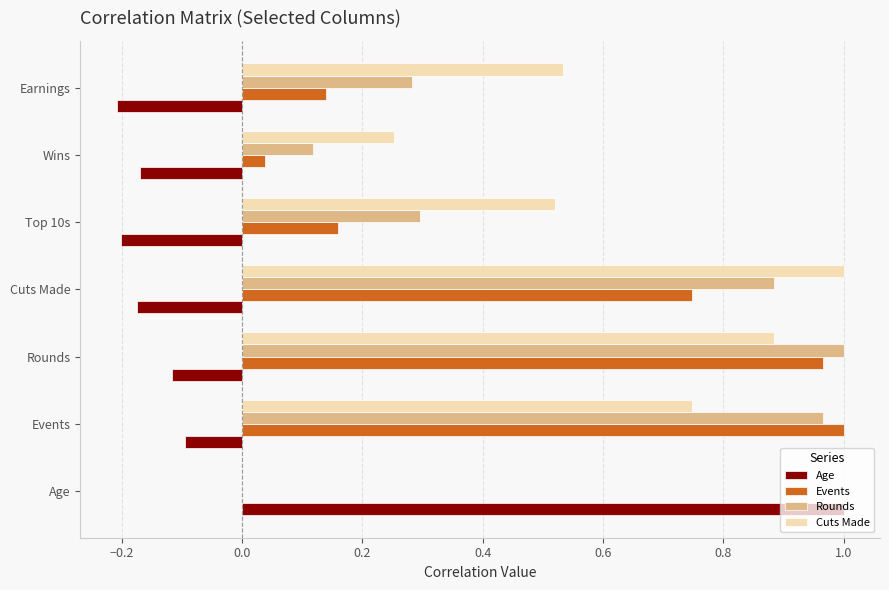

At which label does Age reach its peak?

Age